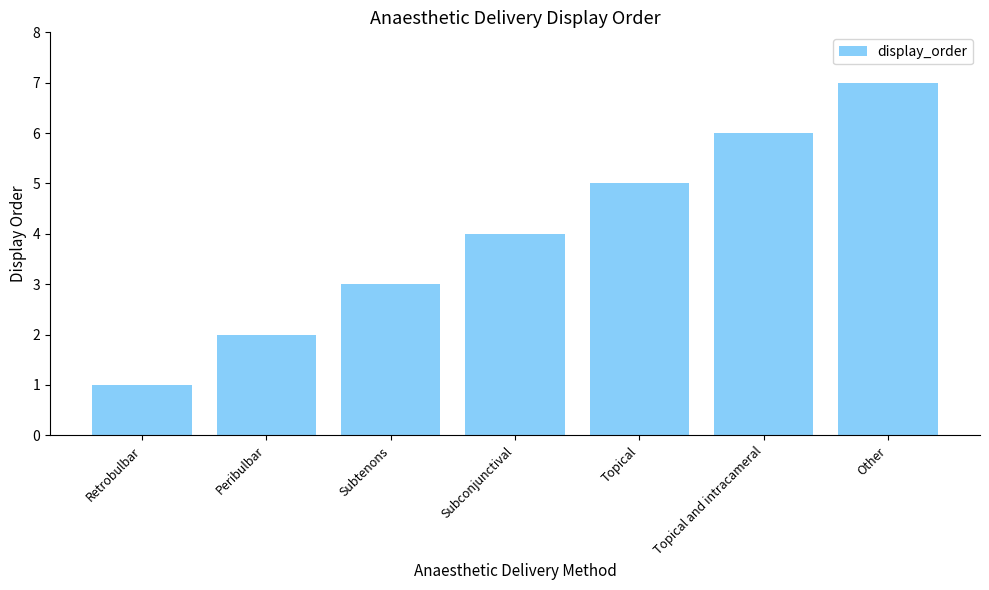

What is the sum of all values?

28